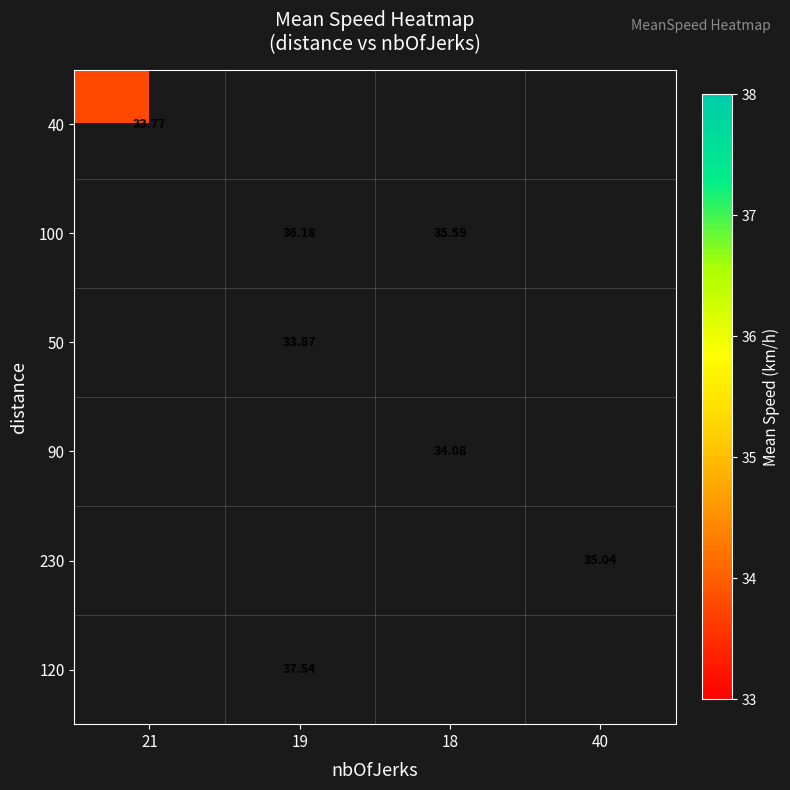

Is the value of 230 at 40 greater than the value of 100 at 18?

No